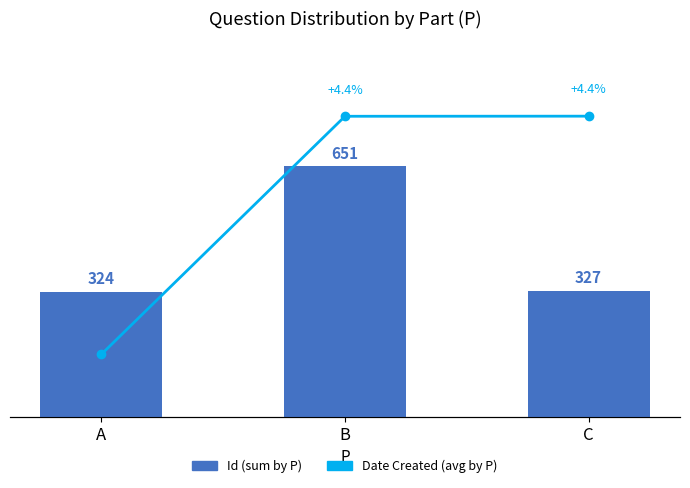

At which label does Id (sum by P) first exceed 327?

B